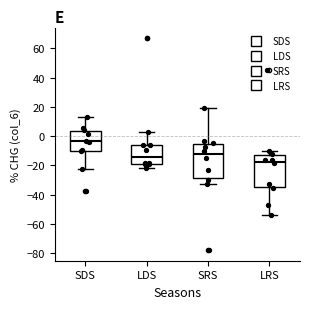

Where is the lower edge of the box for SRS on the y-axis? The values are not printed on the chart, so give them approximately, as read against the axis.

-28